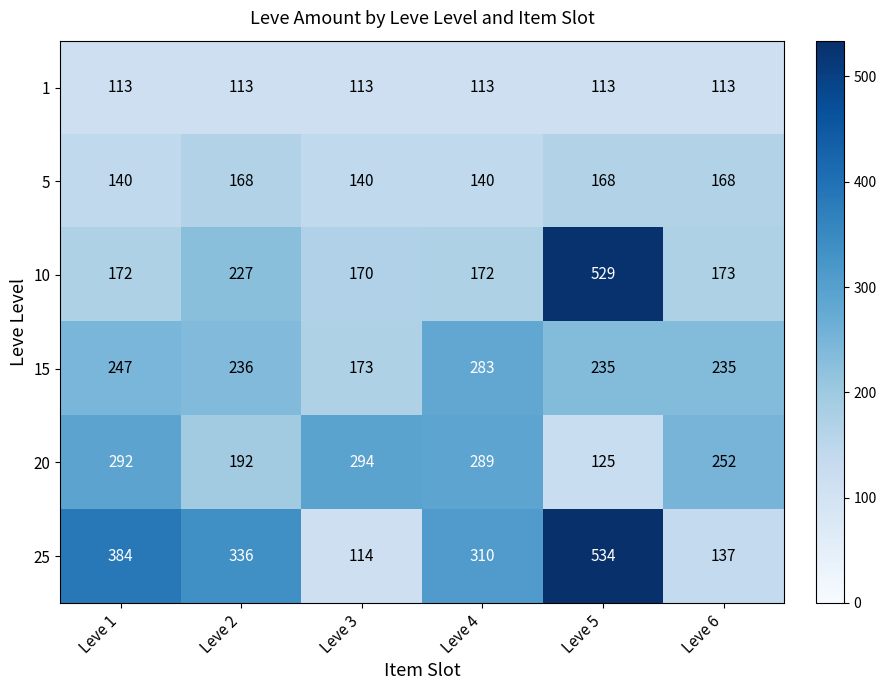

Is it true that 25 equals 587 at Leve 2?

False